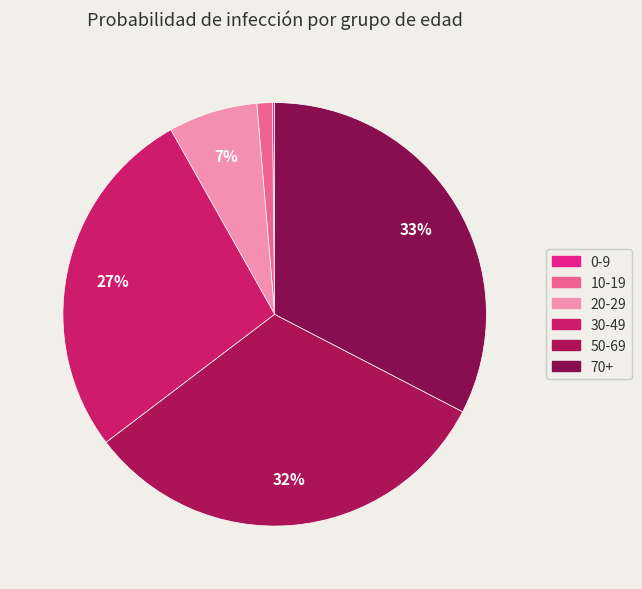

Between 50-69 and 20-29, which is larger?

50-69